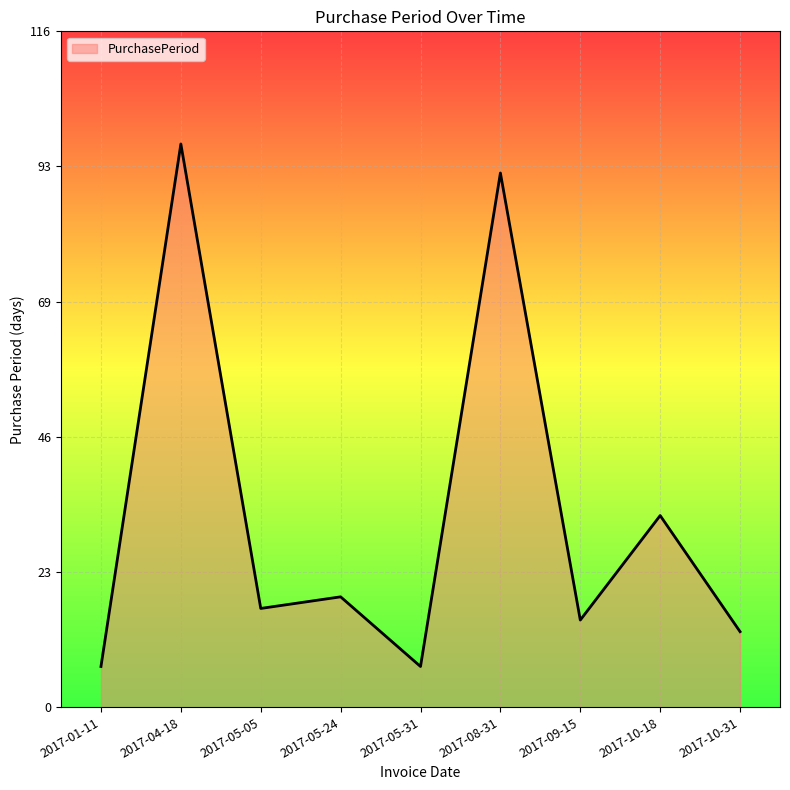

Between 2017-05-05 and 2017-10-31, which is larger?

2017-05-05